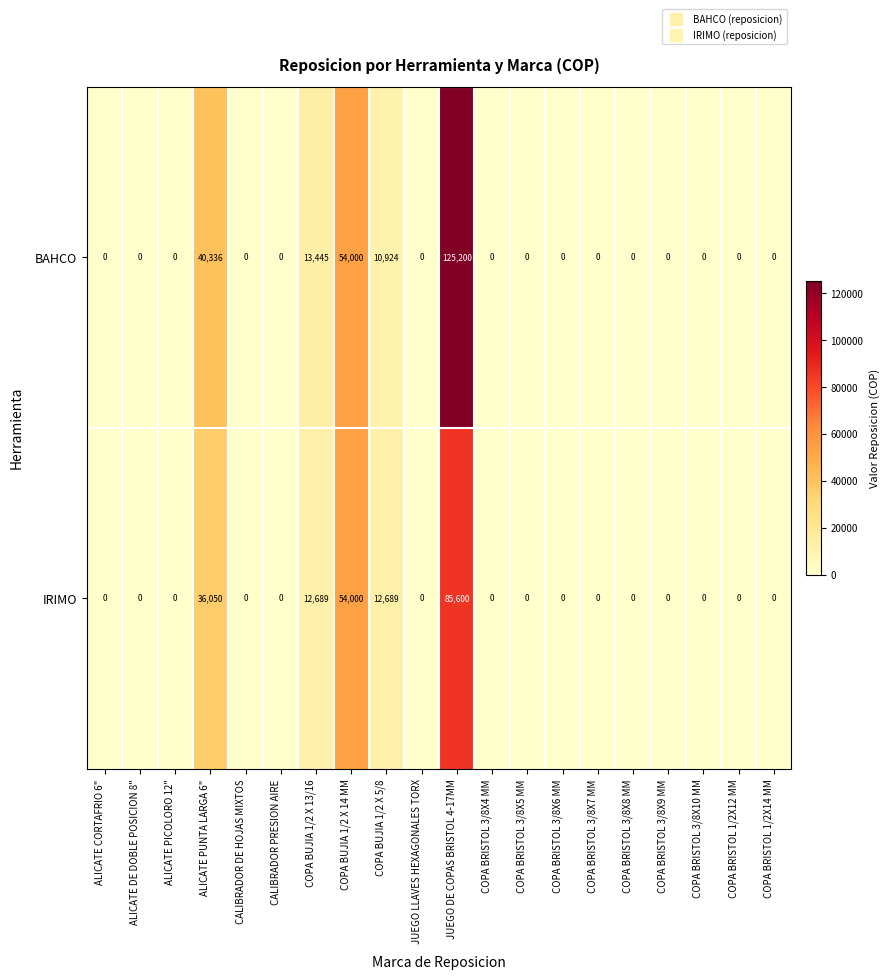

At which category is the sum across all series the highest?

JUEGO DE COPAS BRISTOL 4-17MM